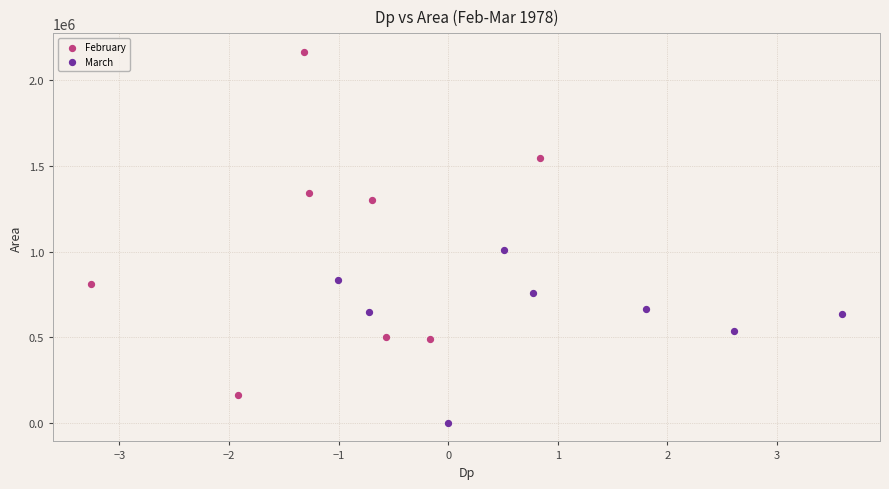

What are all the series names shown in the legend?

February, March